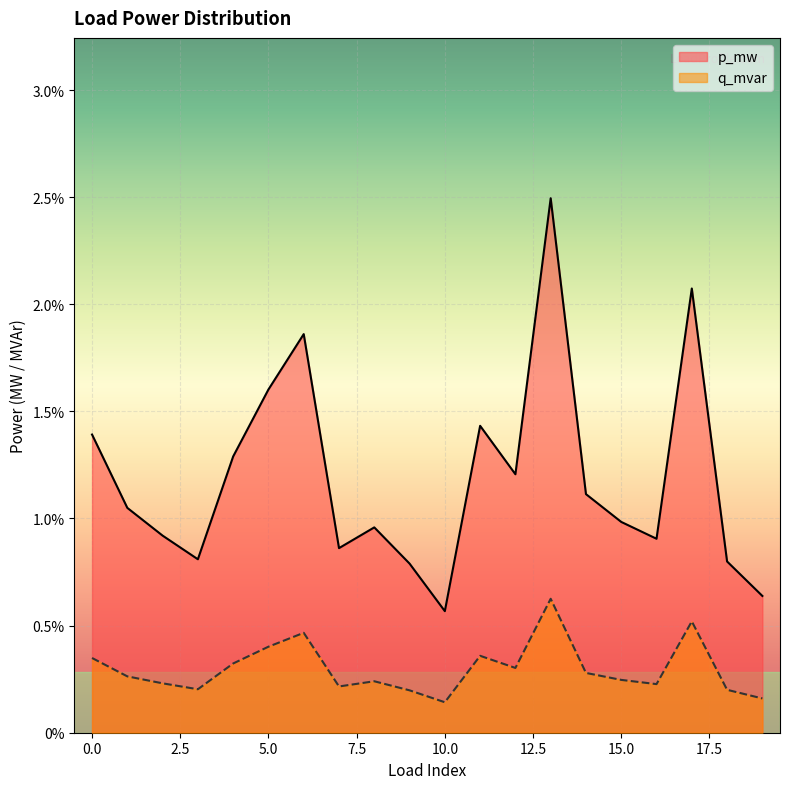

Does the chart display data point markers on the line(s)?

No